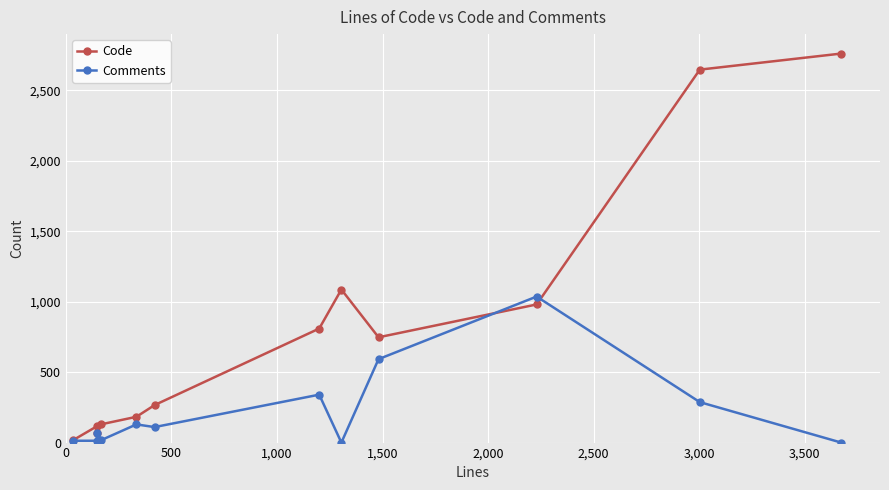

Which series has the largest range (max minus min)?

Code